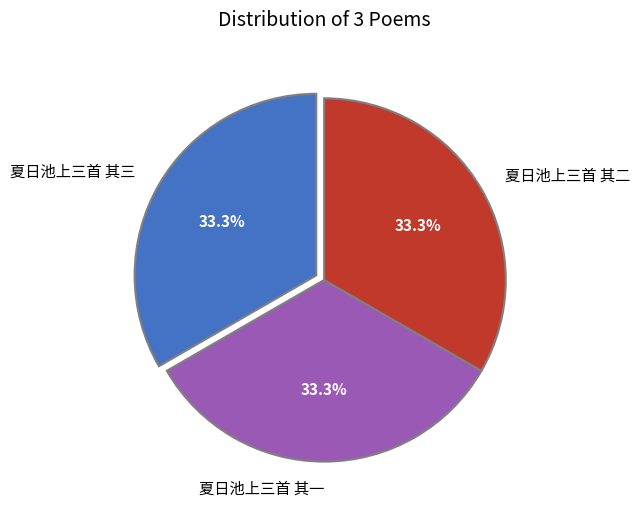

What portion of the pie excludes 夏日池上三首 其一?

66.7%